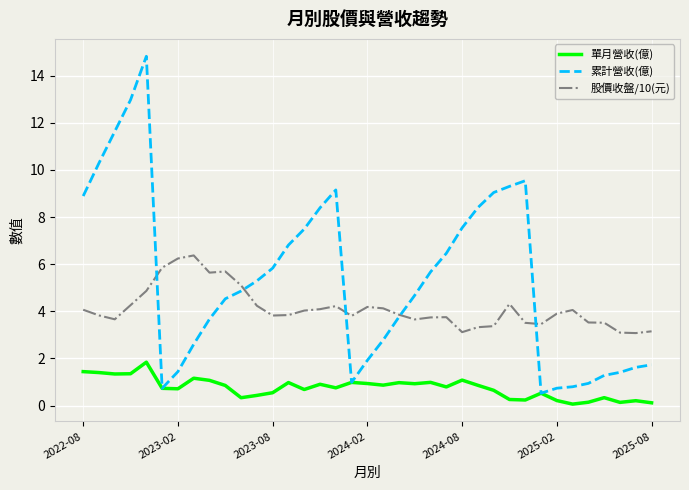

How many categories are shown in the chart?

37